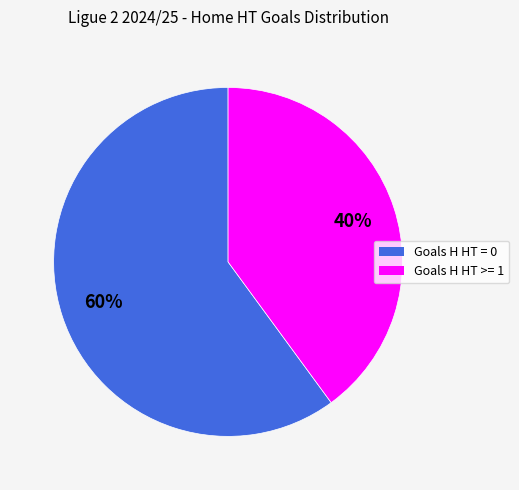

To the nearest percent, what is the average slice percentage?

50%